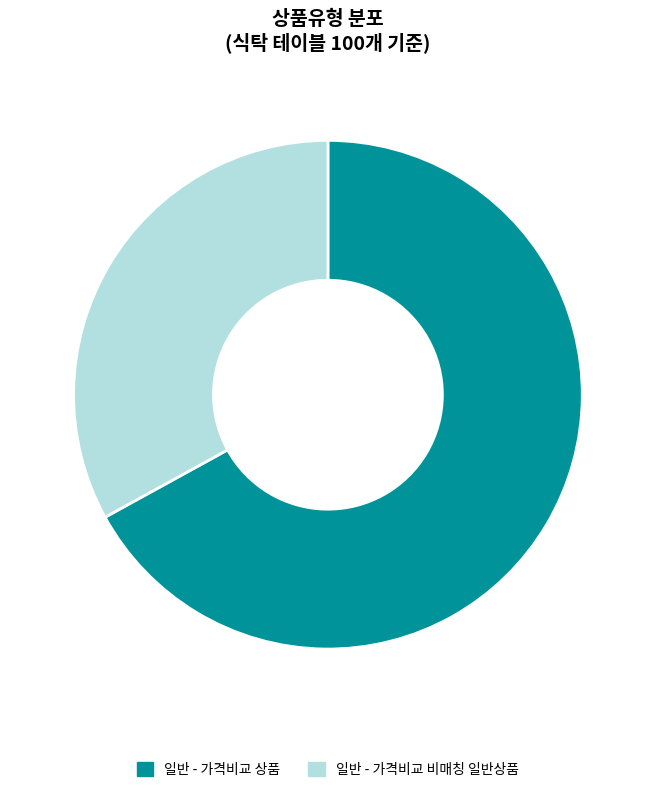

Which slice is the smallest?

일반 - 가격비교 비매칭 일반상품